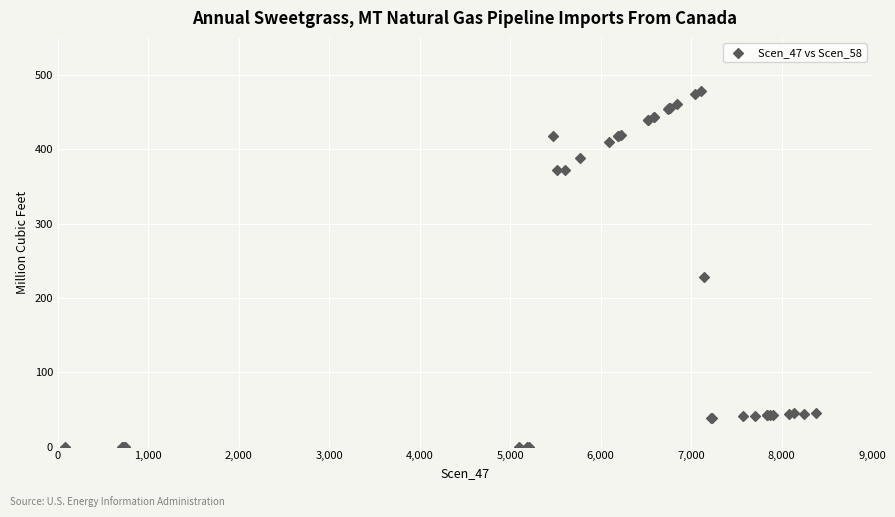

What Y value in the scatter plot is closest to 239?

228.3